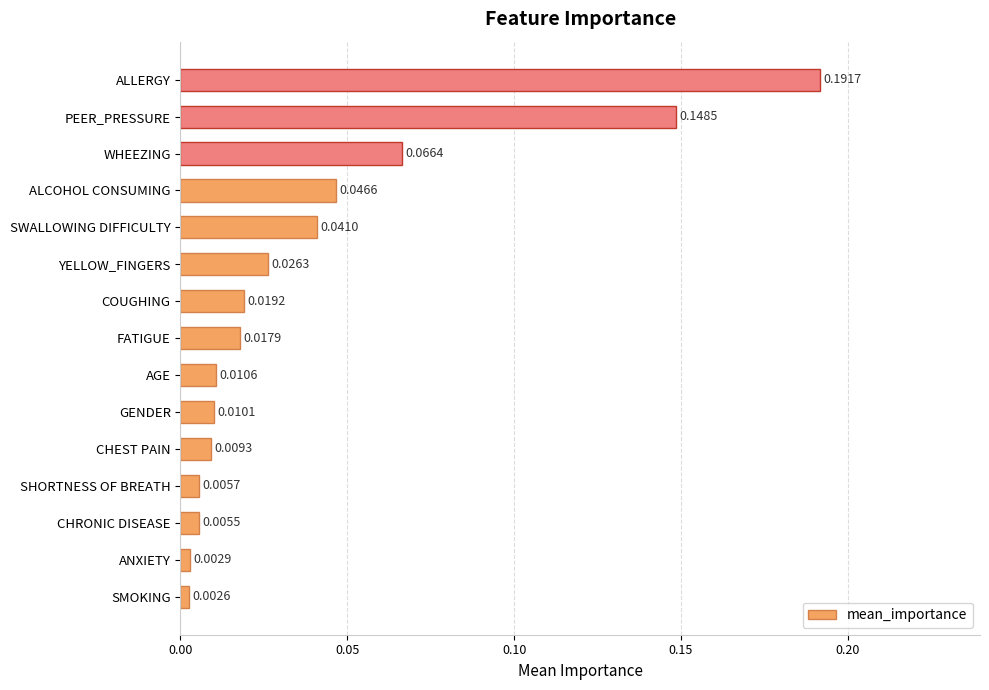

Which has a higher value, FATIGUE or COUGHING?

COUGHING